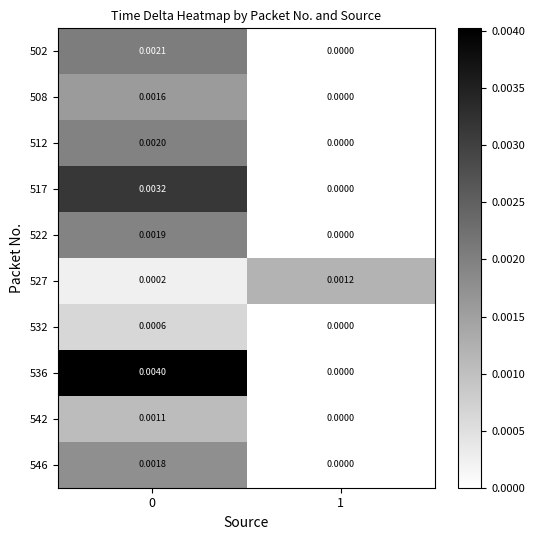

Is the value of 536 at 0 greater than the value of 546 at 0?

Yes